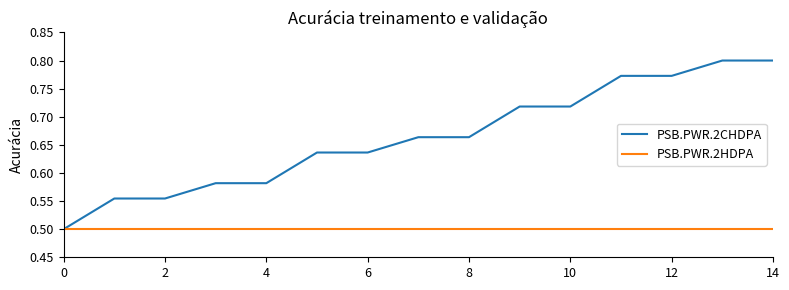

What is the minimum value shown in the chart?

0.5